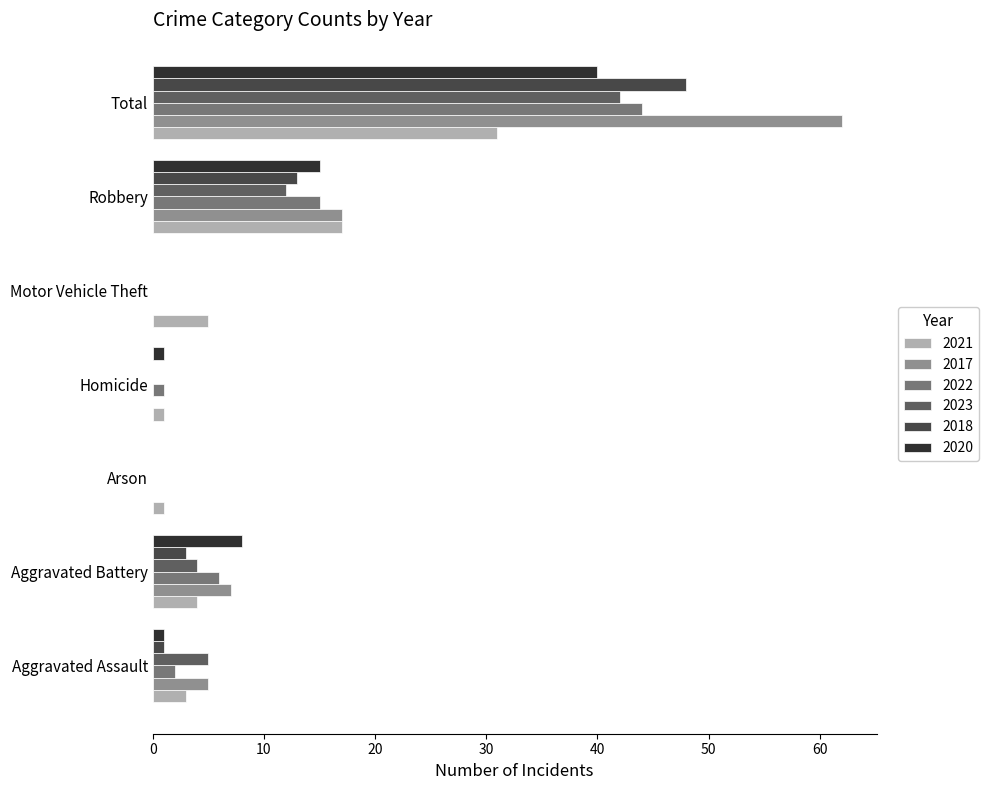

Where is 2022 nearest to the value 22?

Robbery